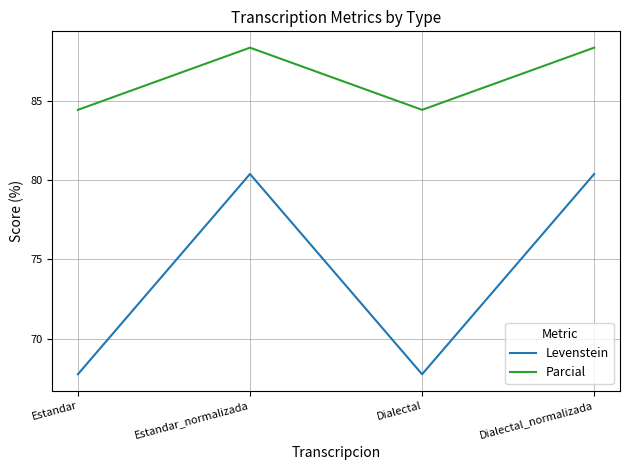

What is the greatest value displayed?

88.4